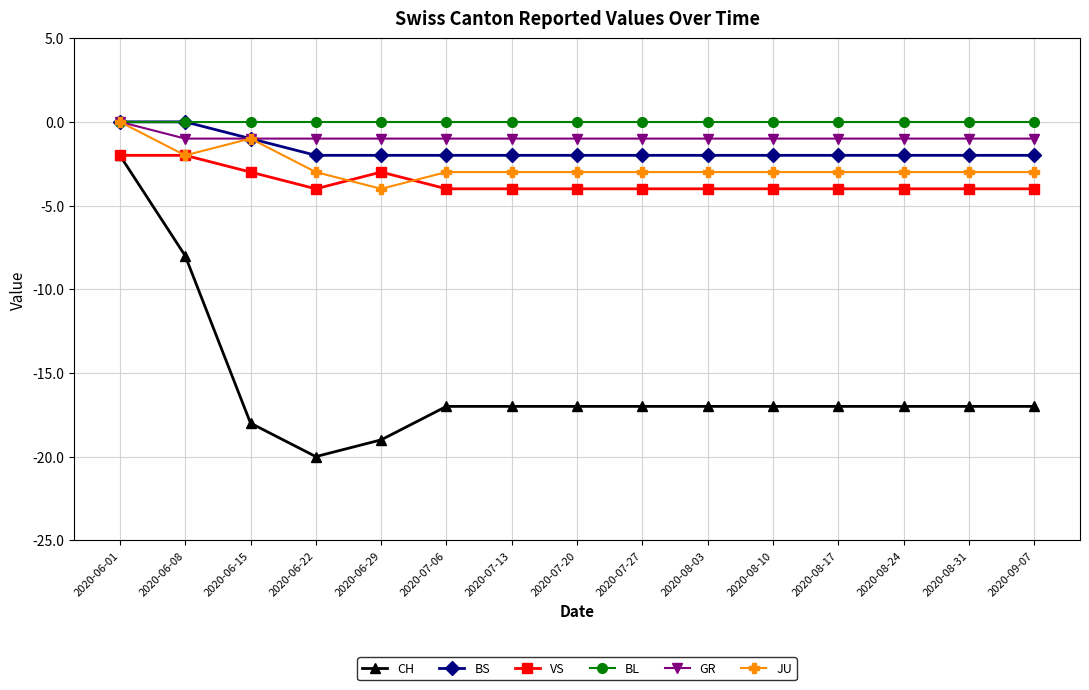

Reading left to right, list all the values displayed in this chart.

CH: -2	-8	-18	-20	-19	-17	-17	-17	-17	-17	-17	-17	-17	-17	-17
BS: 0	0	-1	-2	-2	-2	-2	-2	-2	-2	-2	-2	-2	-2	-2
VS: -2	-2	-3	-4	-3	-4	-4	-4	-4	-4	-4	-4	-4	-4	-4
BL: 0	0	0	0	0	0	0	0	0	0	0	0	0	0	0
GR: 0	-1	-1	-1	-1	-1	-1	-1	-1	-1	-1	-1	-1	-1	-1
JU: 0	-2	-1	-3	-4	-3	-3	-3	-3	-3	-3	-3	-3	-3	-3